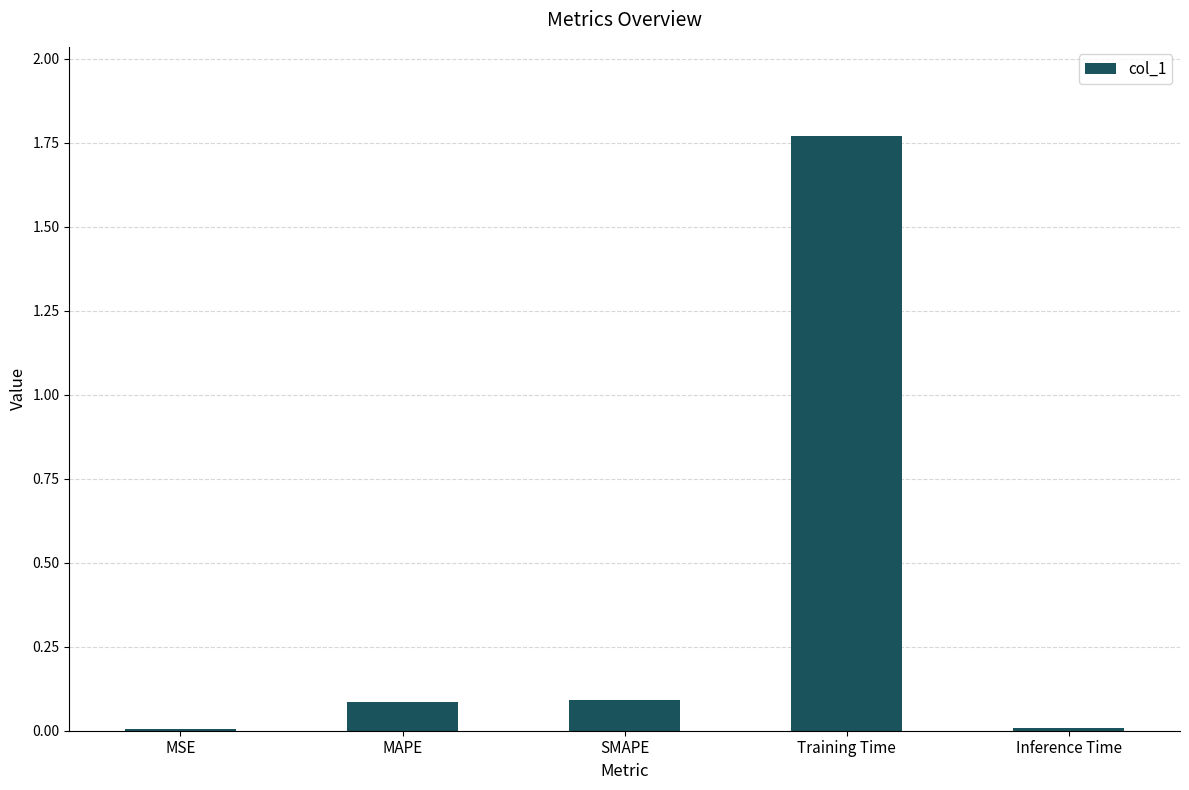

The chart shows a value of 0.0 at Inference Time. True or false?

True